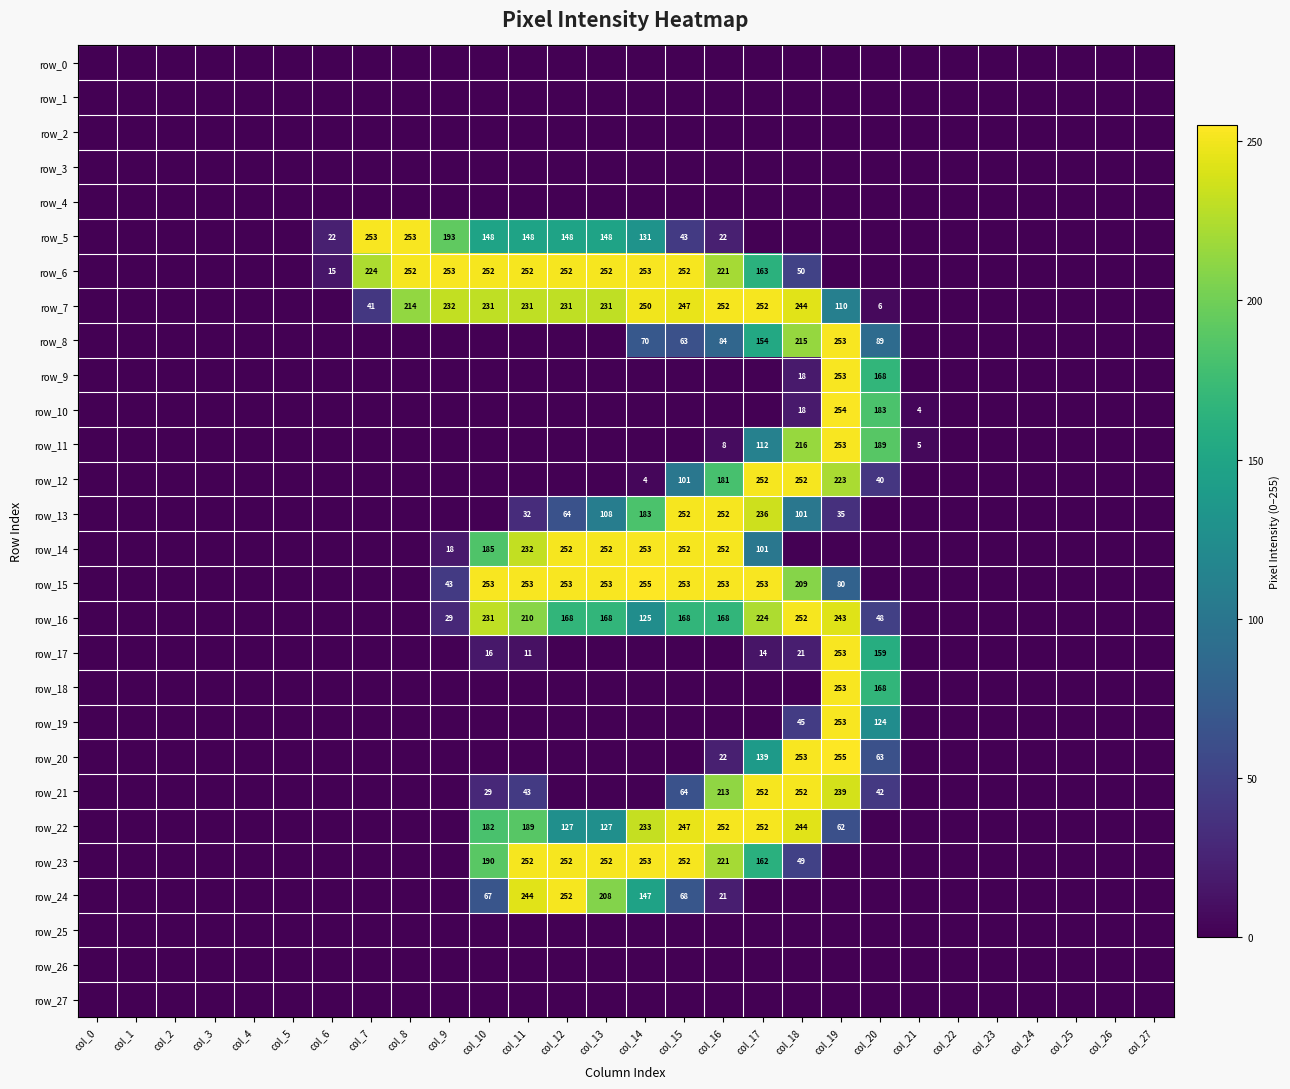

What is the total value across all series at col_6?

37